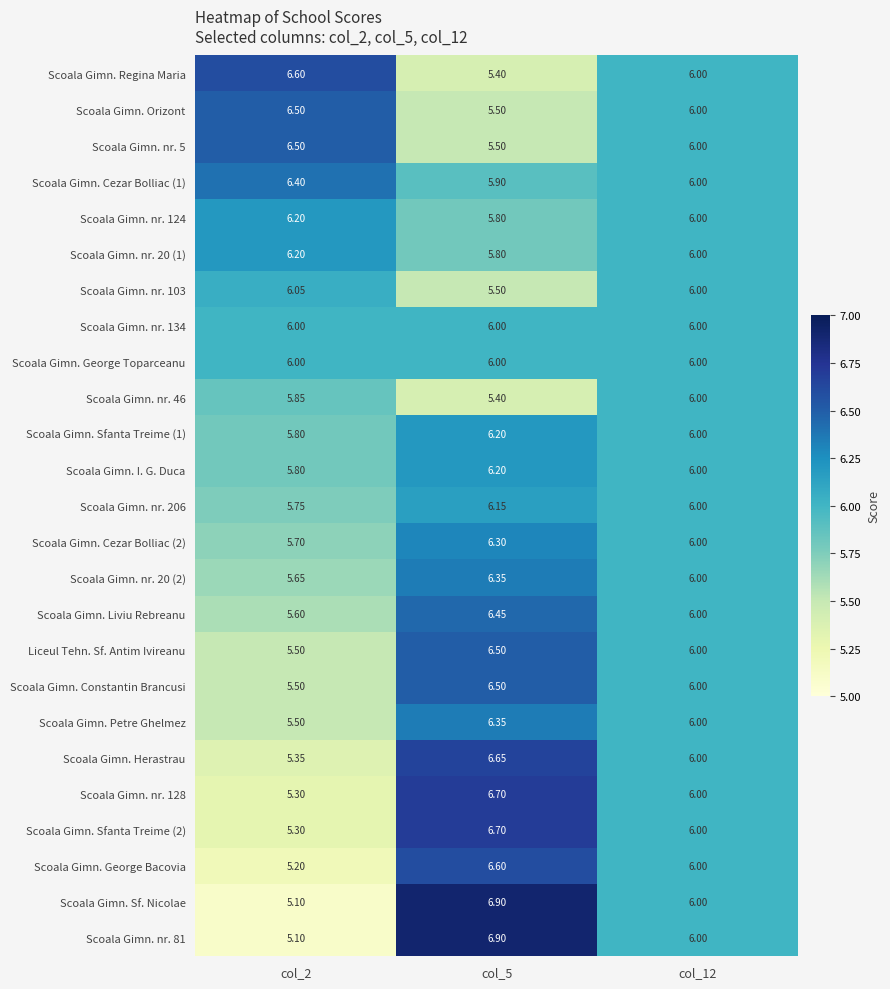

Is the value of Scoala Gimn. nr. 5 at col_2 greater than the value of Scoala Gimn. George Toparceanu at col_5?

Yes